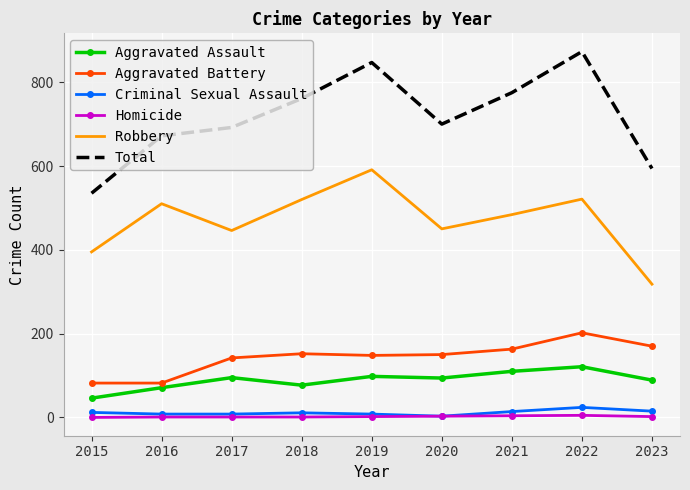

What is the spread (max minus min) of values at 2015?

535